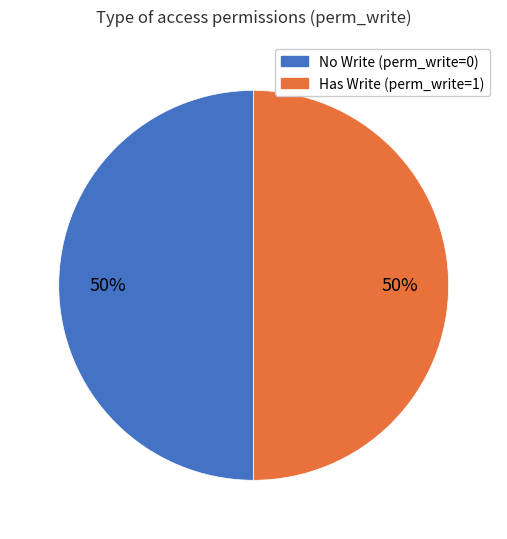

What percentage is the Has Write (perm_write=1) slice, to the nearest percent?

50%